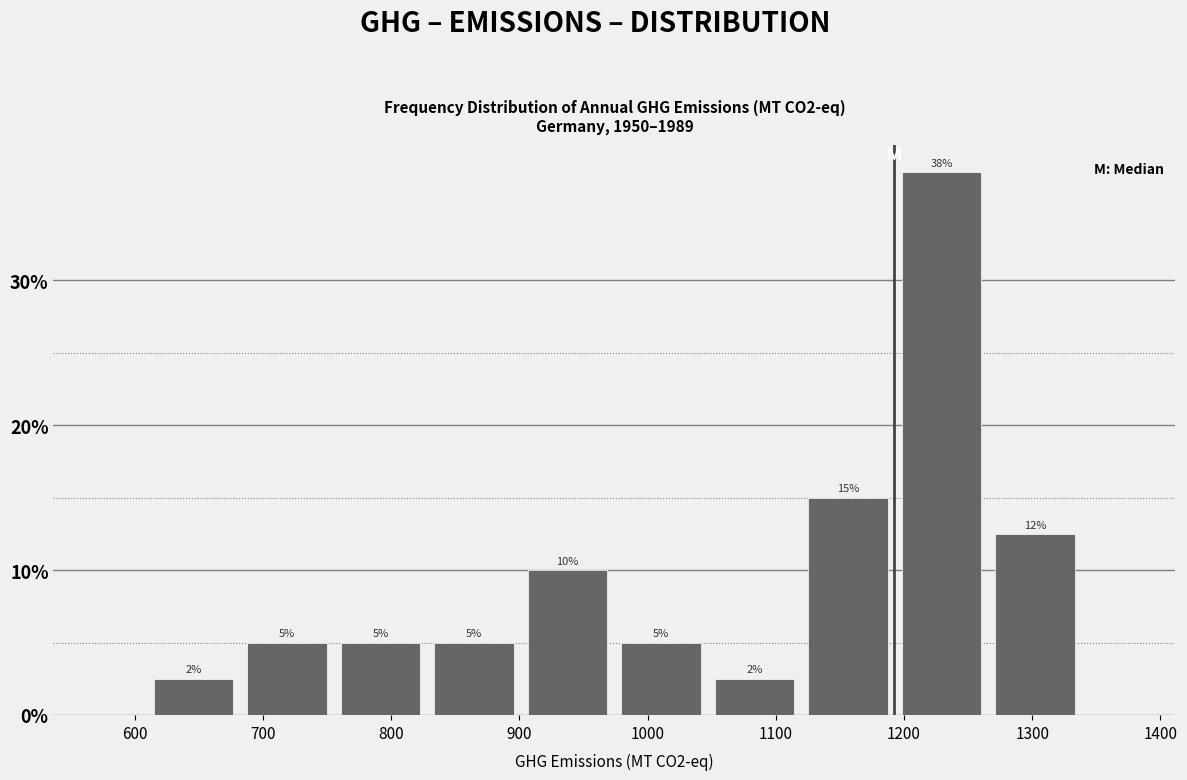

Which range on the x-axis has the tallest bar?

1190 to 1270